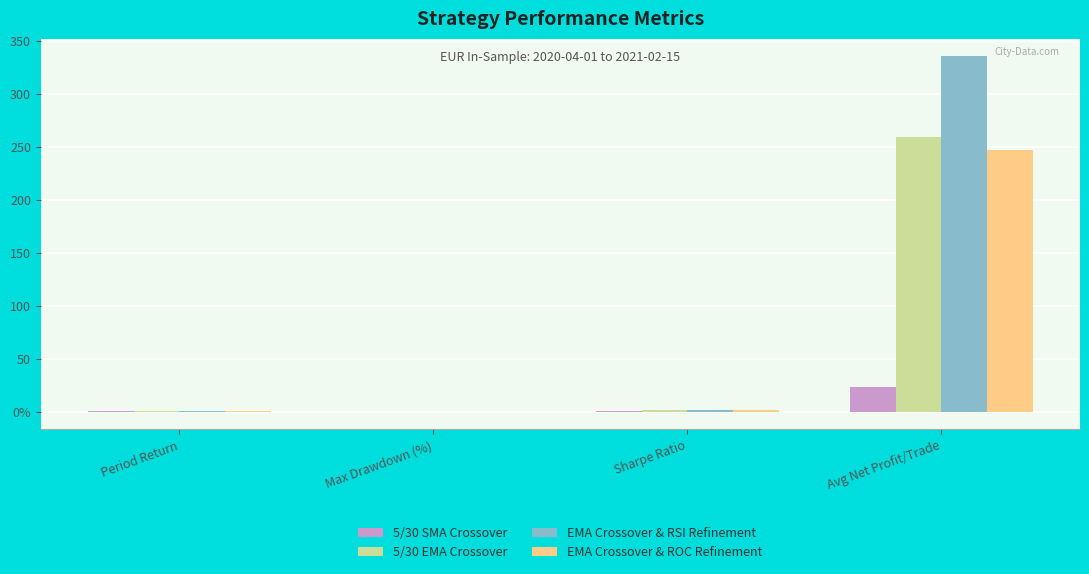

Reading left to right, what are all the values shown in this chart?

5/30 SMA Crossover: 0.0	-0.2	0.3	23.2
5/30 EMA Crossover: 0.3	-0.2	1.0	258.9
EMA Crossover & RSI Refinement: 0.3	-0.1	1.1	335.4
EMA Crossover & ROC Refinement: 0.2	-0.2	1.1	247.1